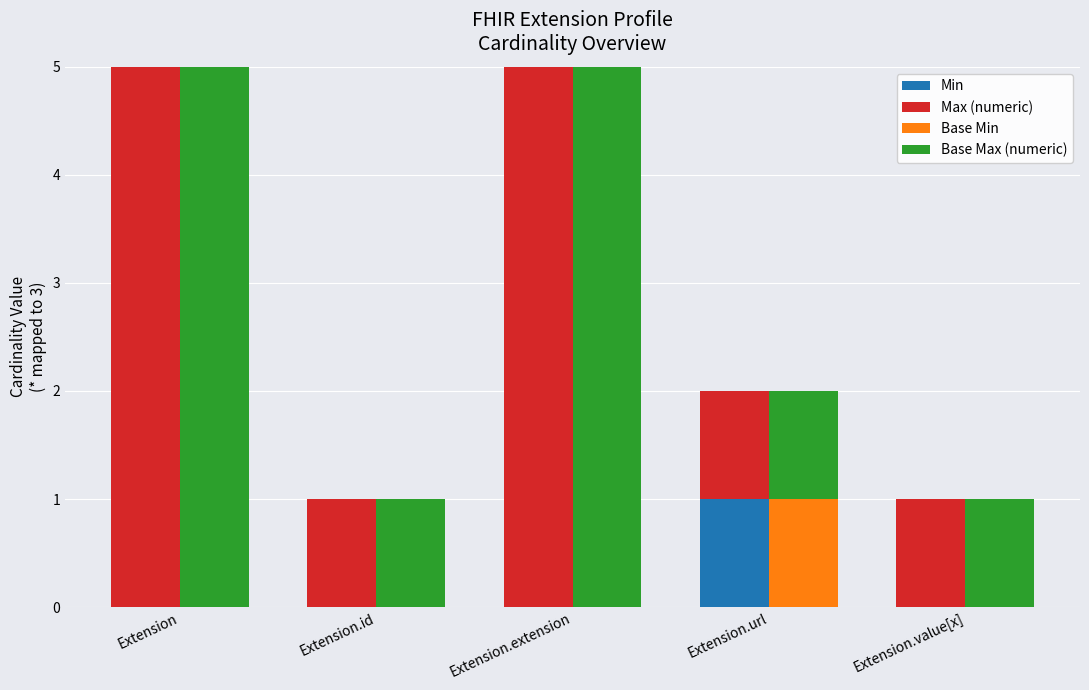

Is it true that Base Max (numeric) equals 1 at Extension.value[x]?

True